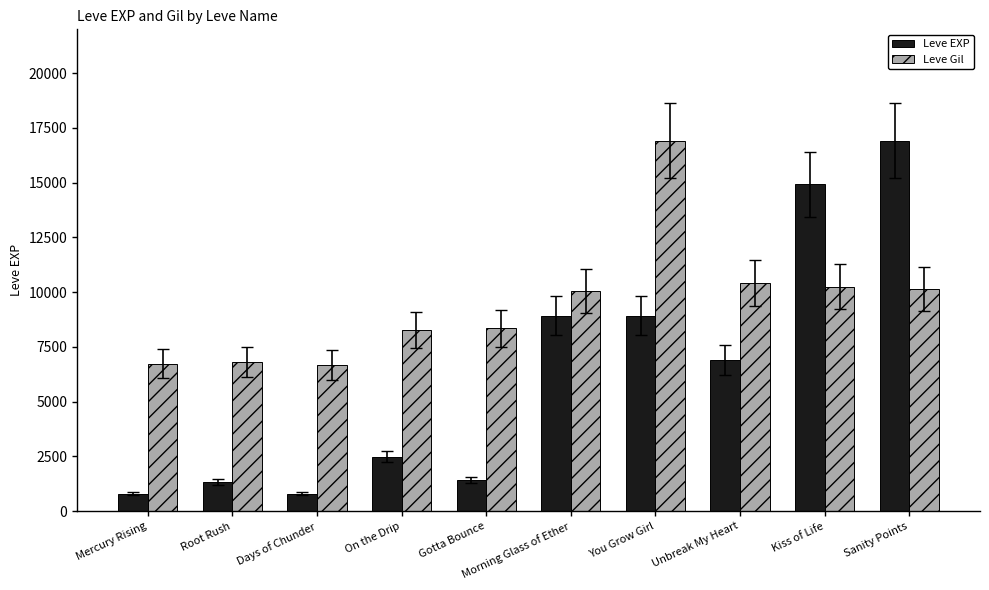

Which series changed the most between Days of Chunder and You Grow Girl?

Leve Gil